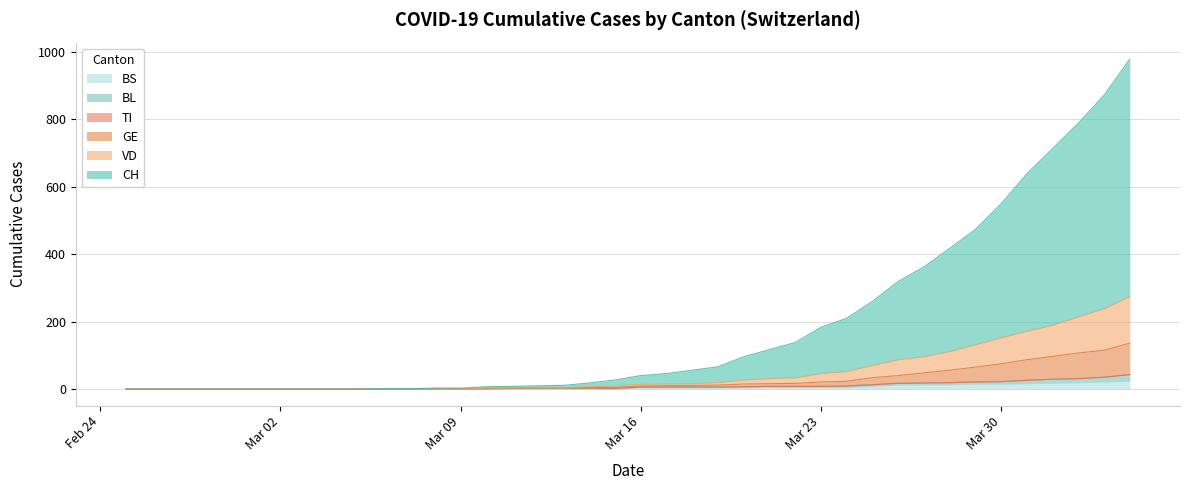

Count the number of categories in the chart.

40